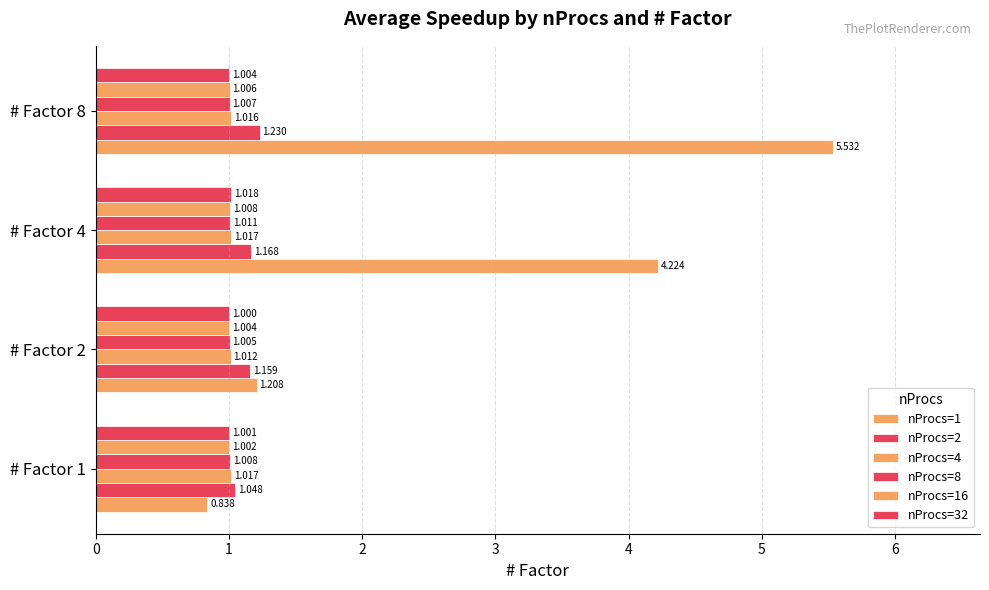

How many nProcs=16 values are between 1 and 2?

4